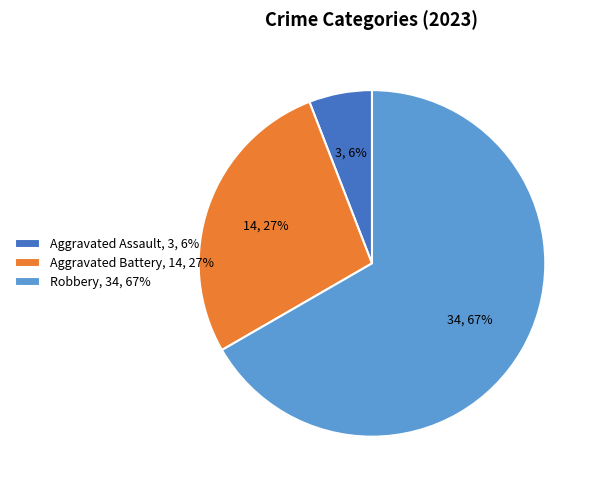

Which slice represents more than half of the pie?

Robbery, 34, 67%